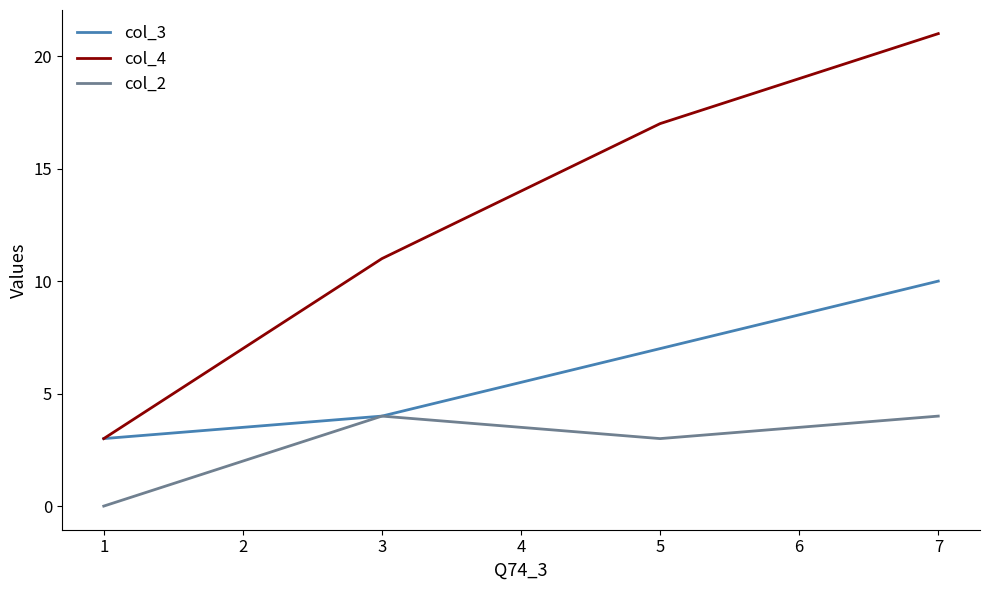

Between 3 and 5, which series saw the biggest shift?

col_4